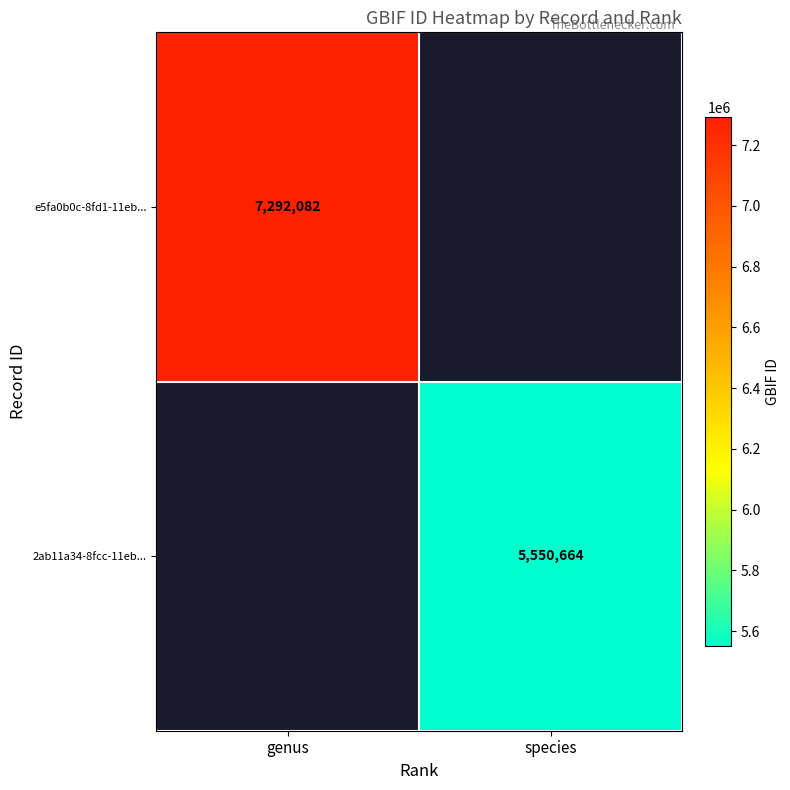

The e5fa0b0c-8fd1-11eb... series shows 7292082 at genus. True or false?

True